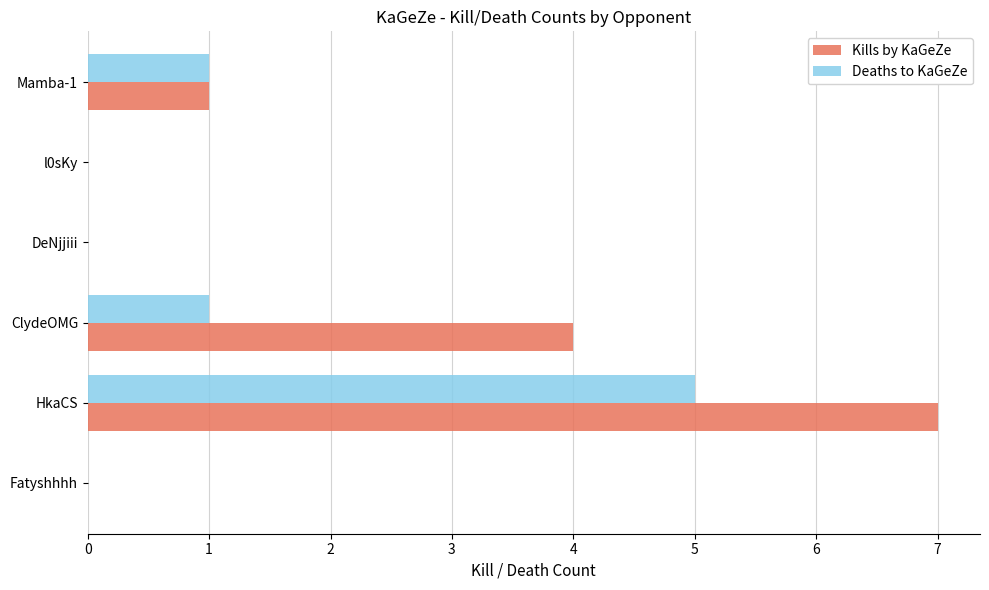

Where is Kills by KaGeZe nearest to the value 3?

ClydeOMG